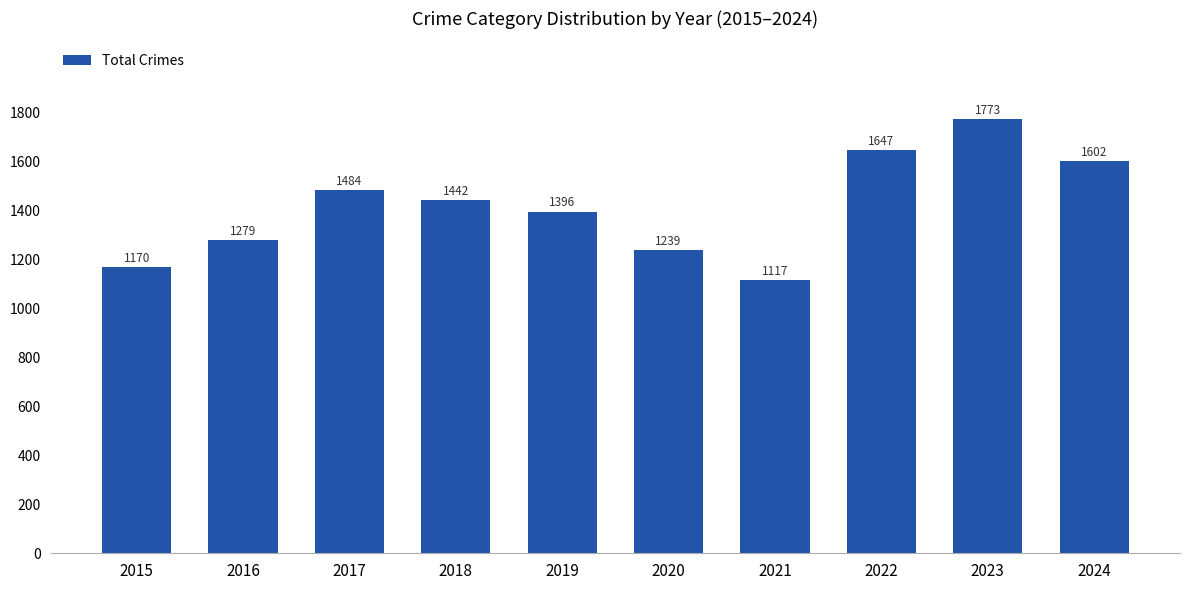

What is the minimum value shown in the chart?

1117